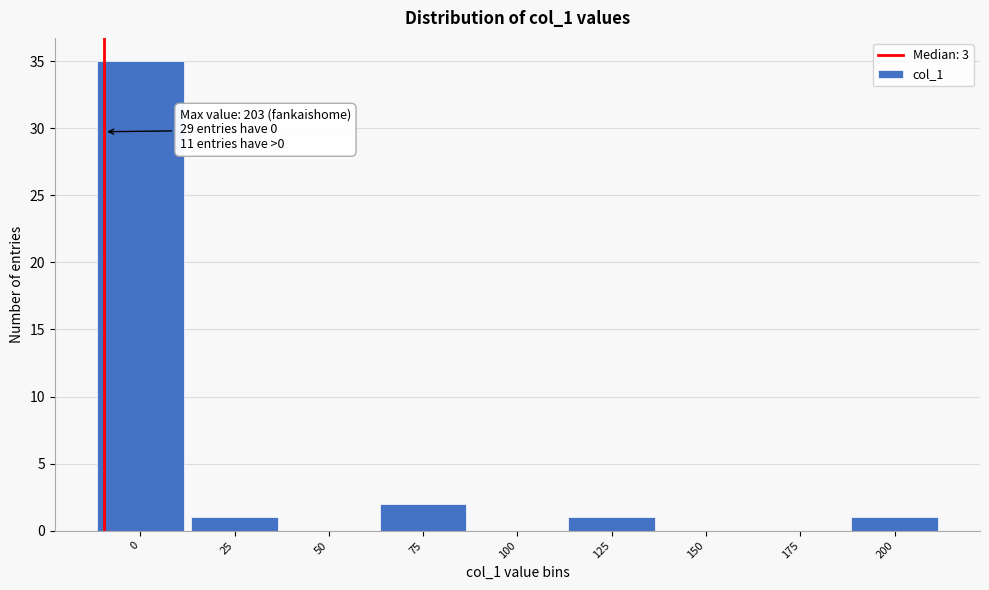

Reading left to right, extract all data points from this chart.

0=35	25=1	50=0	75=2	100=0	125=1	150=0	175=0	200=1